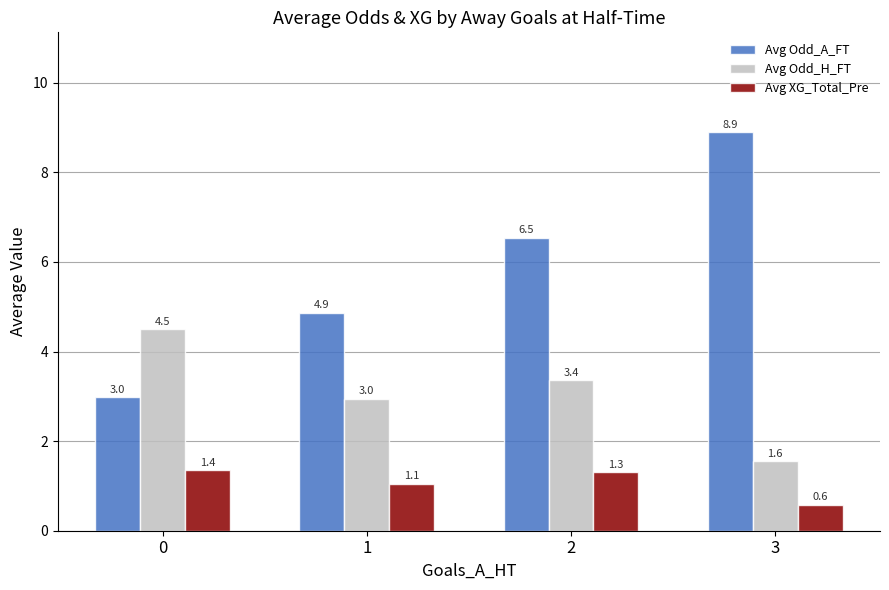

Read the Avg XG_Total_Pre value at 3.

0.6